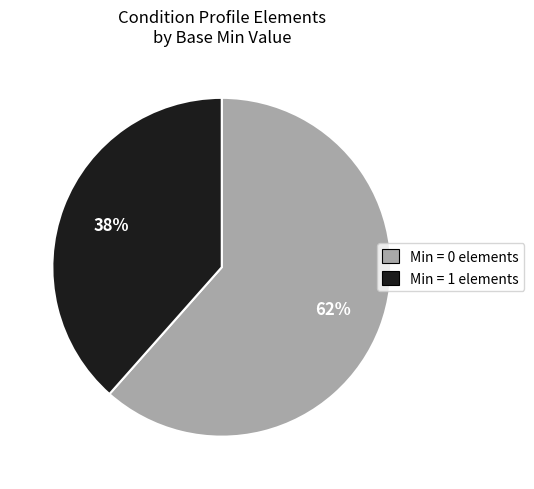

To the nearest percent, what is the average slice percentage?

50%